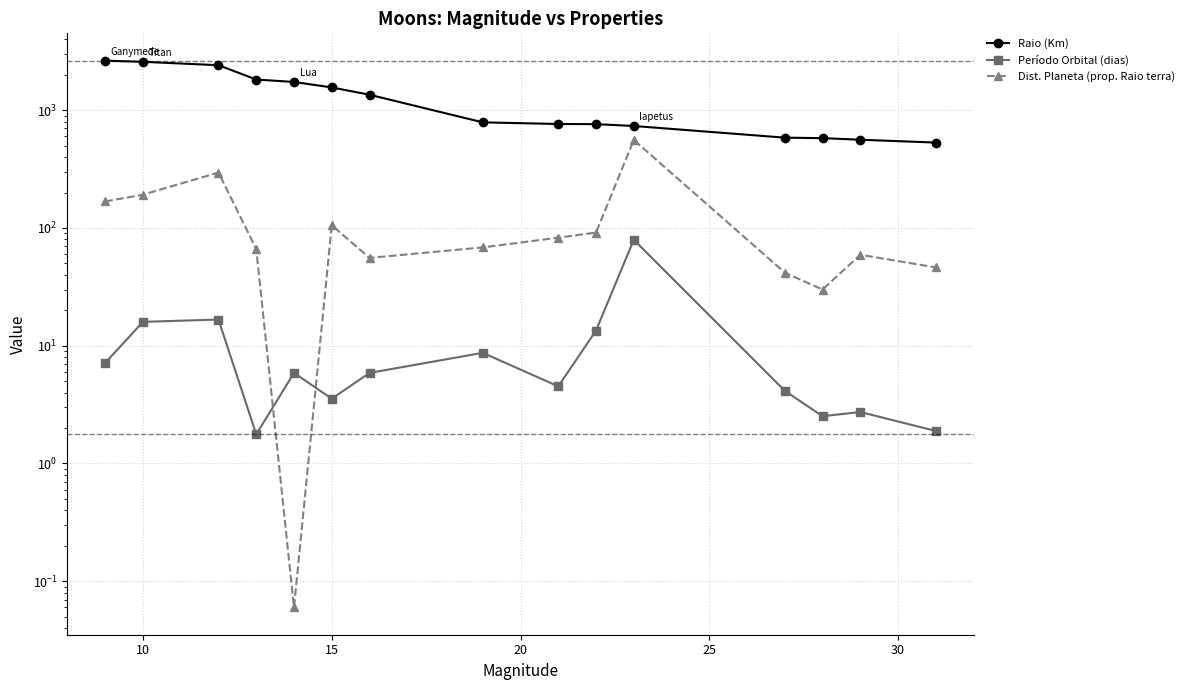

Is the value of Dist. Planeta (prop. Raio terra) at 7 greater than the value of Raio (Km) at 30?

No